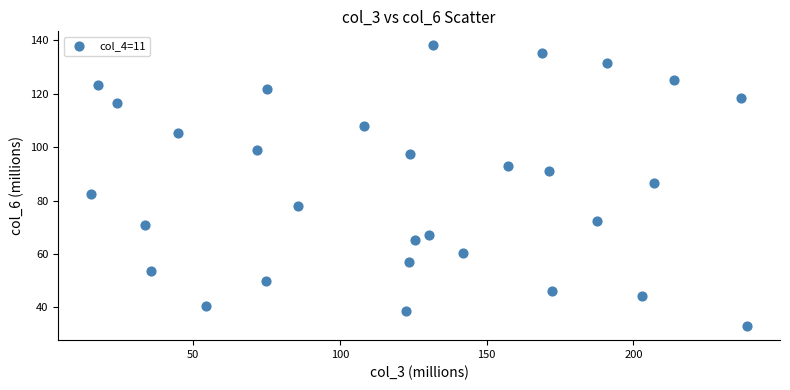

What is the range of X values (max minus min)?

223.5